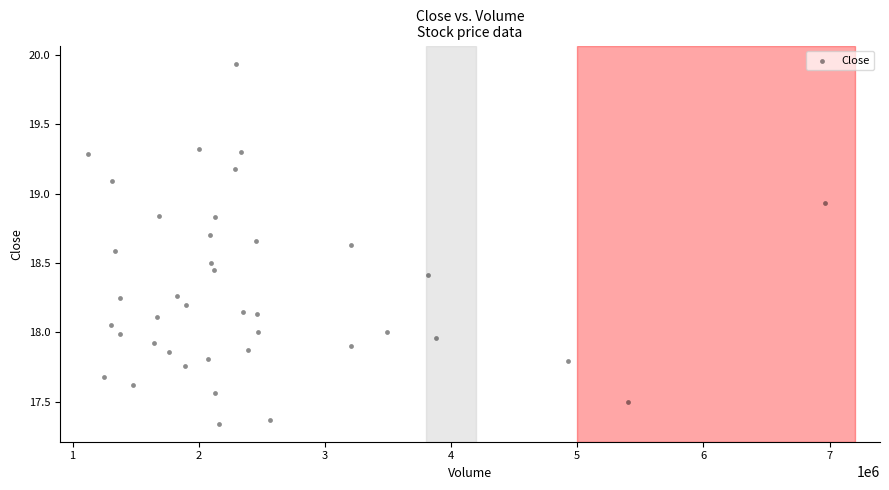

What is the range of Y values (max minus min)?

2.6